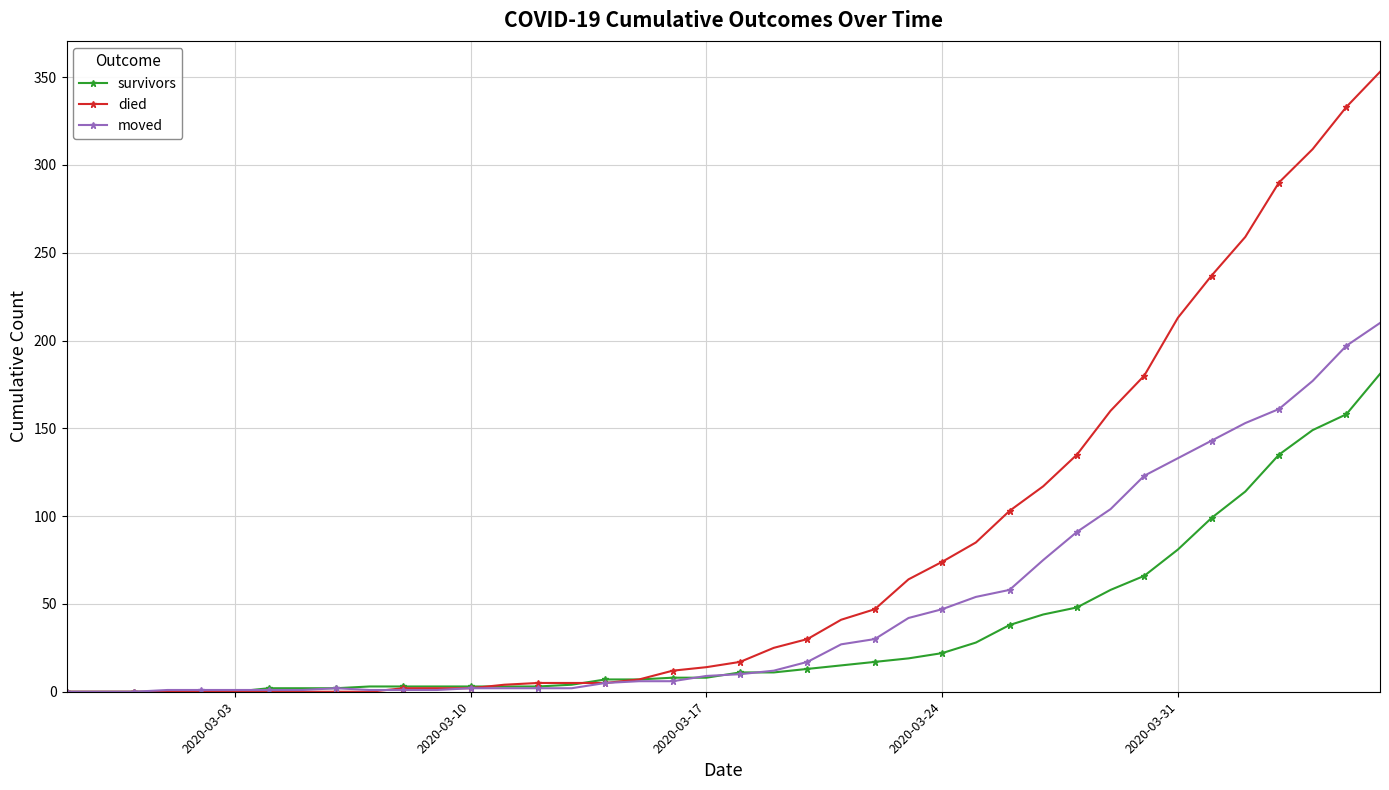

Which series has the largest range (max minus min)?

died